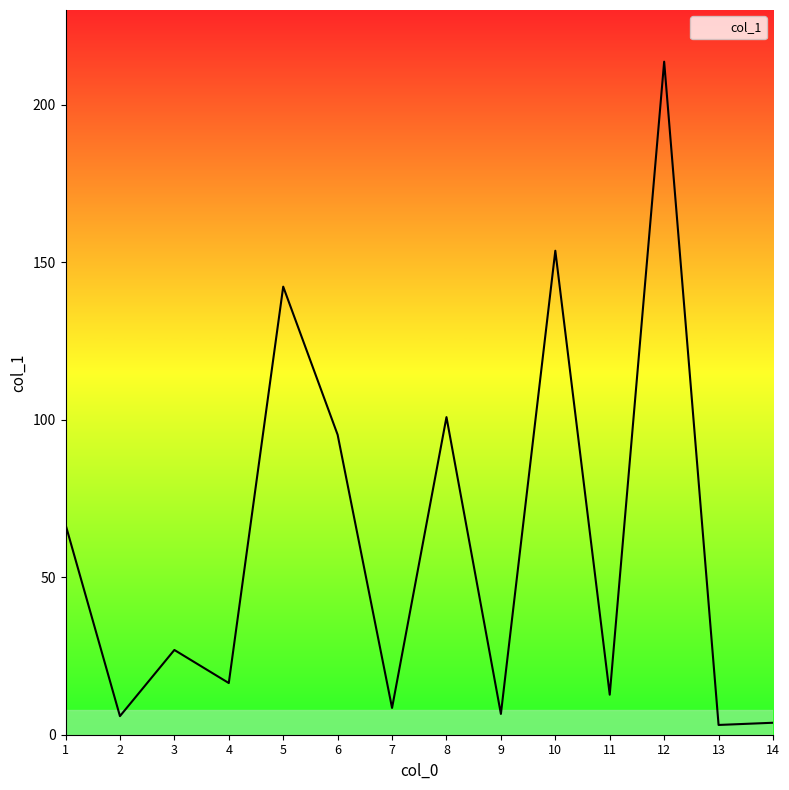

What is the difference between the maximum and minimum values?

210.5